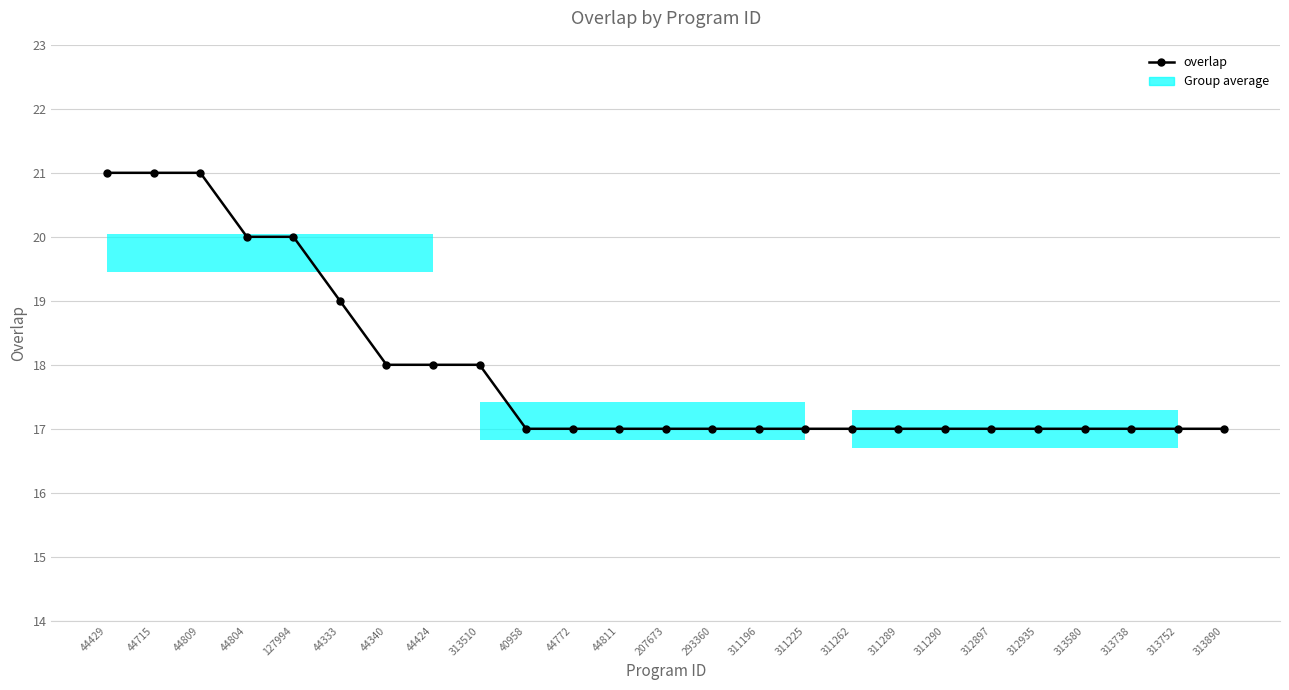

What is the maximum value shown in the chart?

21